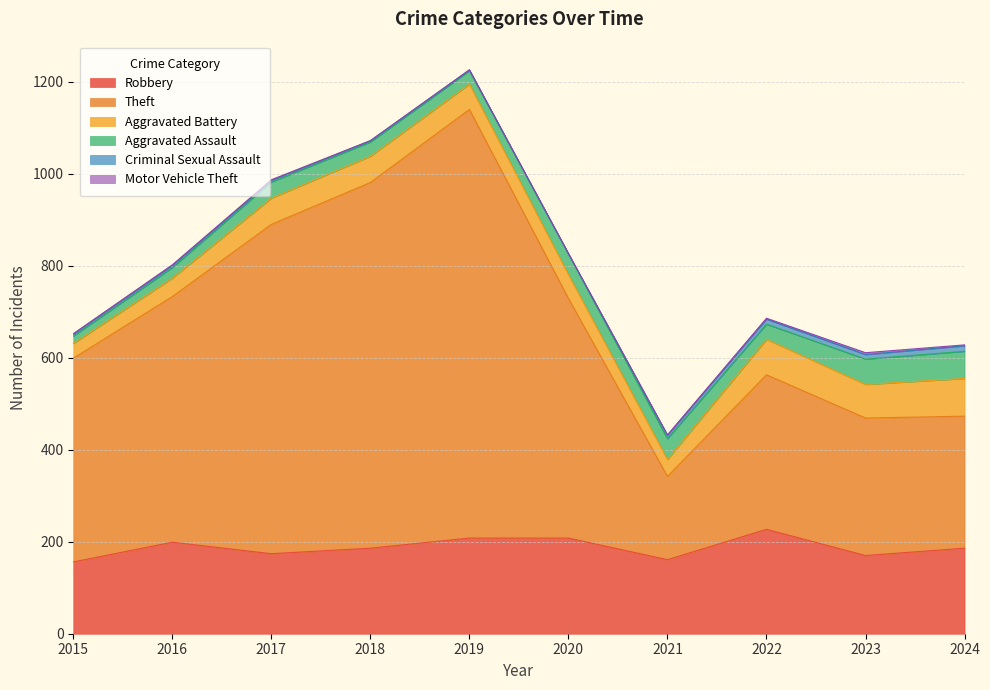

Does the chart display data point markers on the line(s)?

No